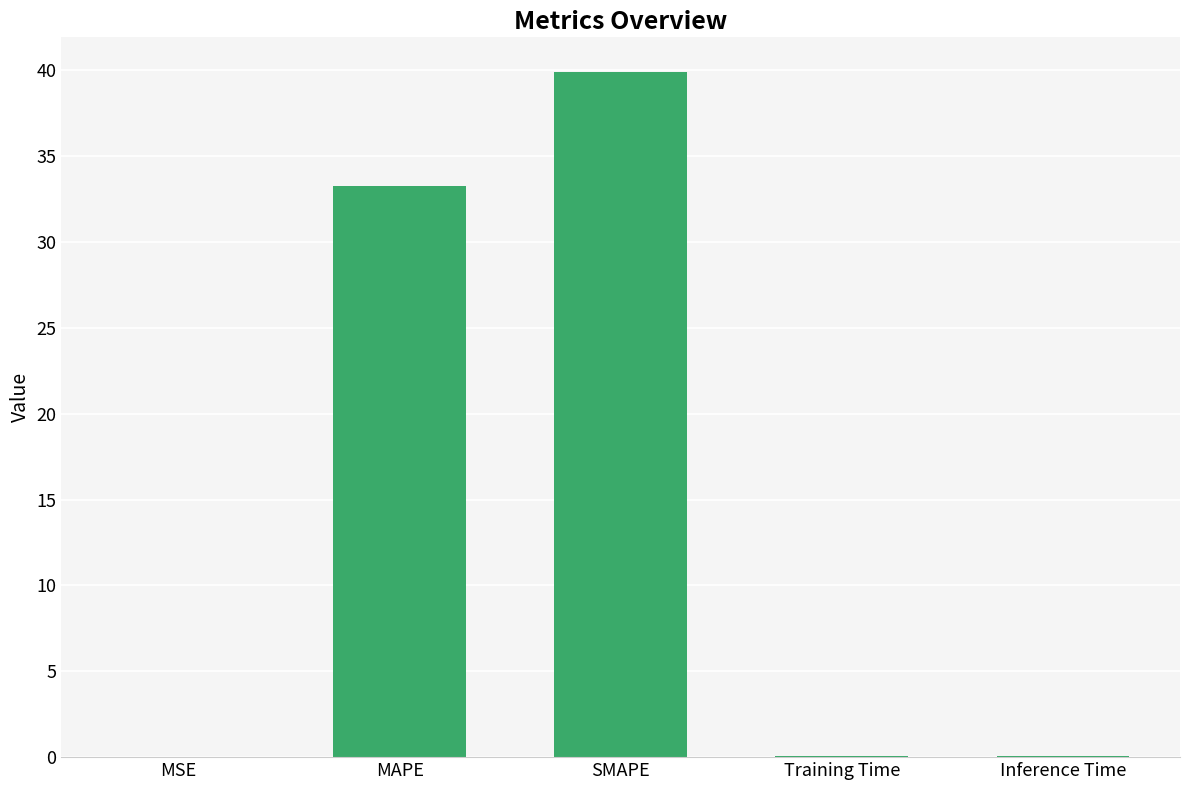

The value at MAPE is 33.3. True or false?

True